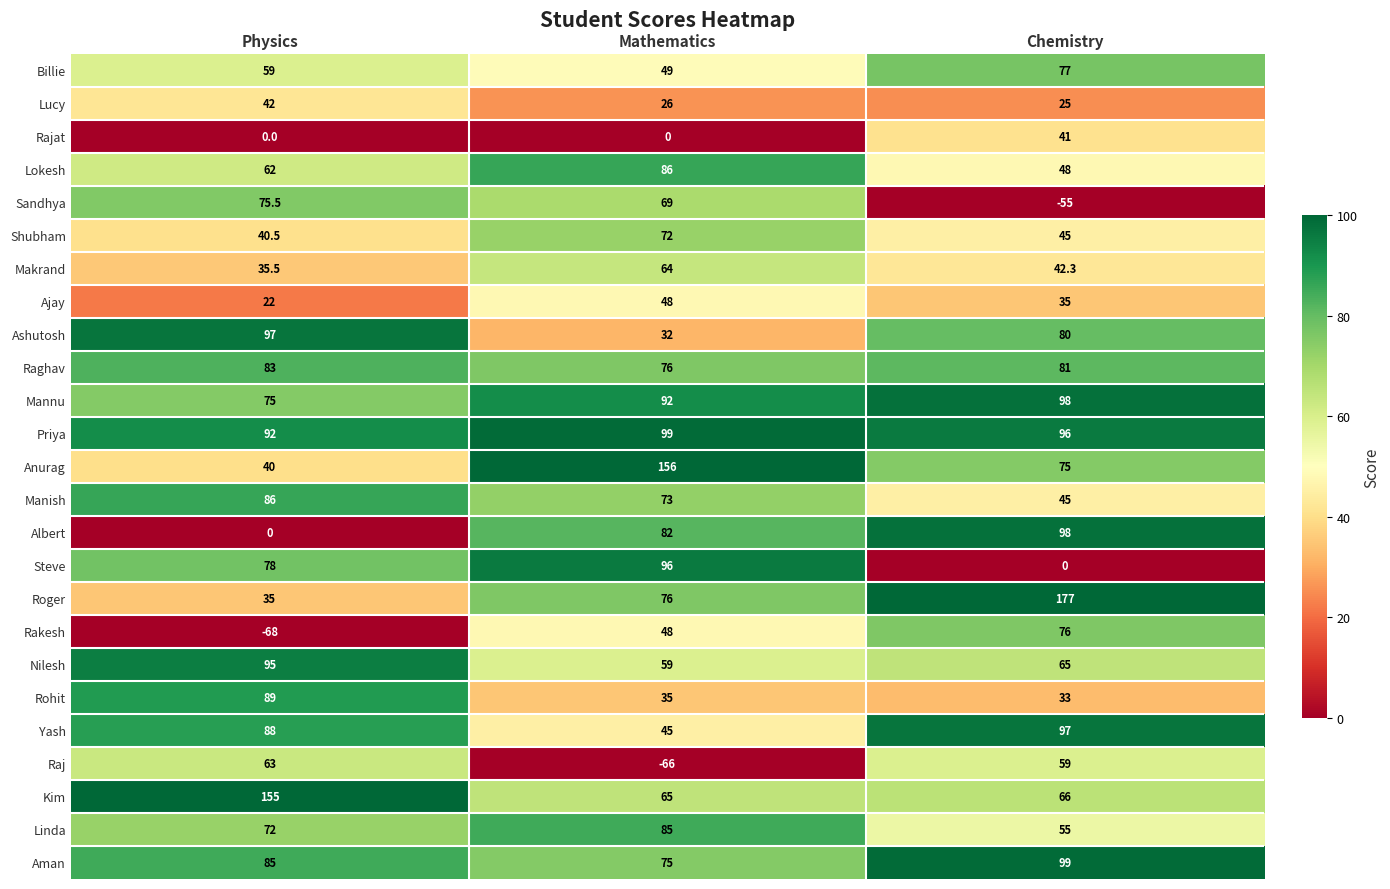

The value of Albert at Physics is 0.0. True or false?

True